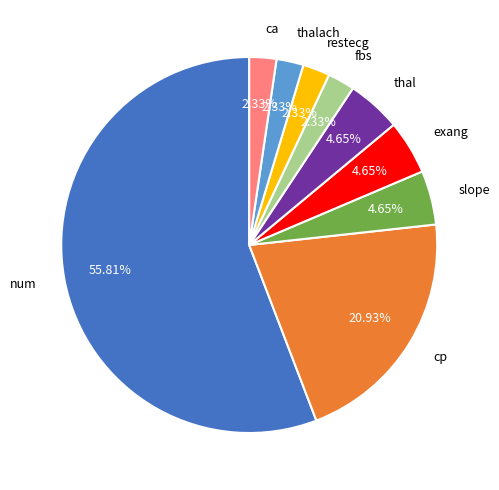

Does any single category account for the majority?

Yes